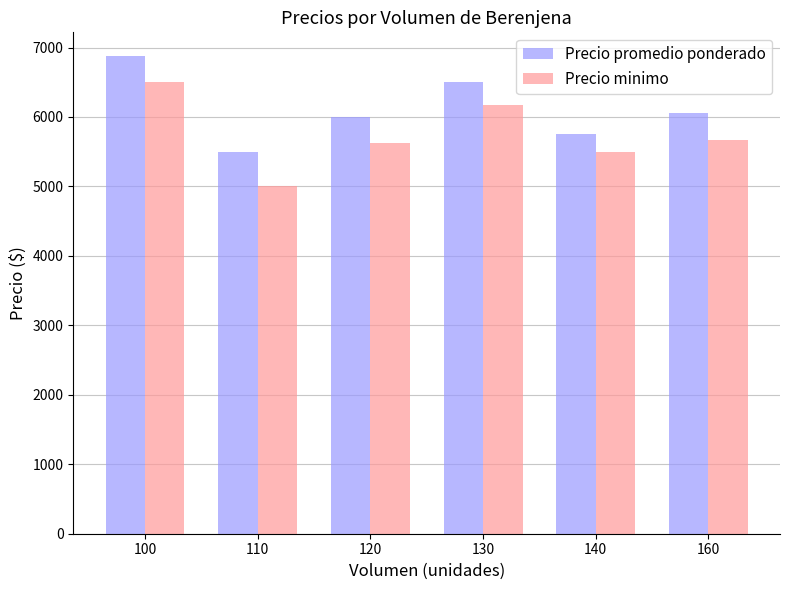

Read the Precio minimo value at 160.

5666.7